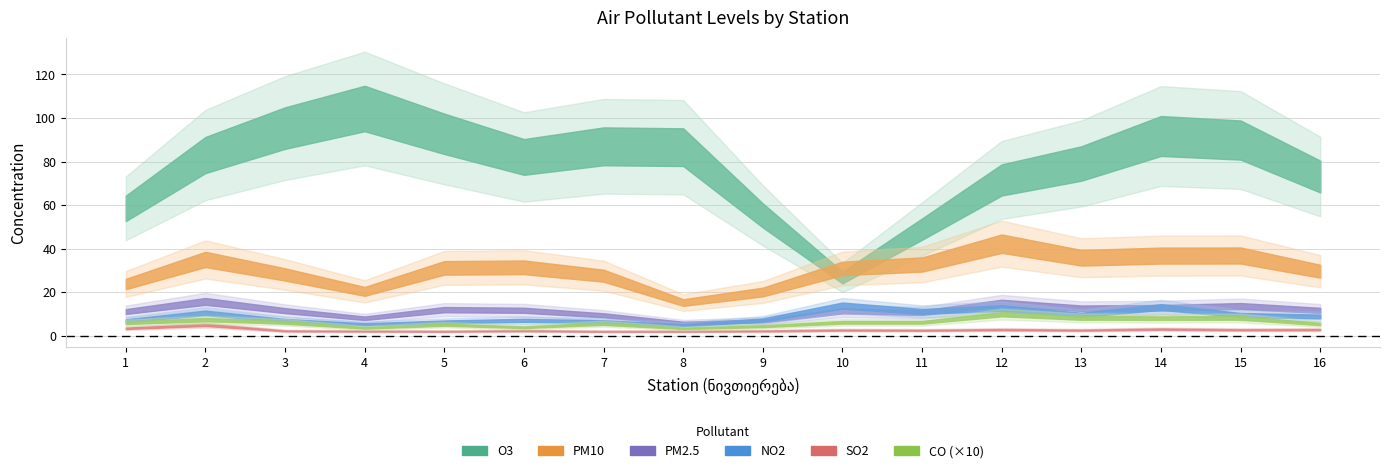

True or false: NO2 and CO intersect in this chart.

False